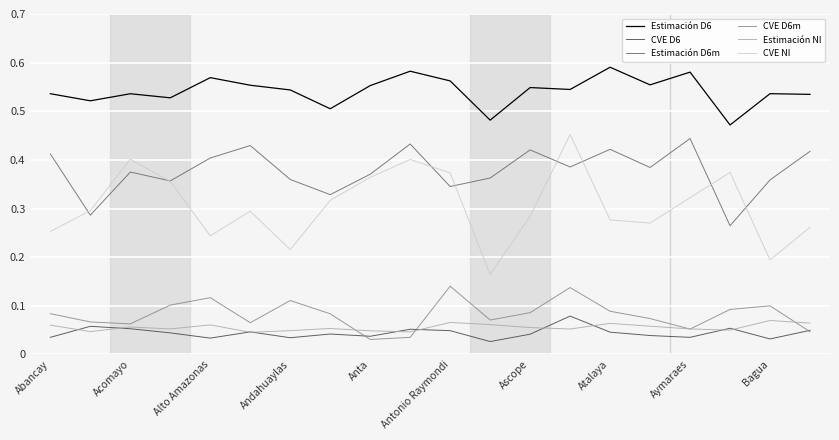

True or false: CVE D6 and CVE NI intersect in this chart.

False